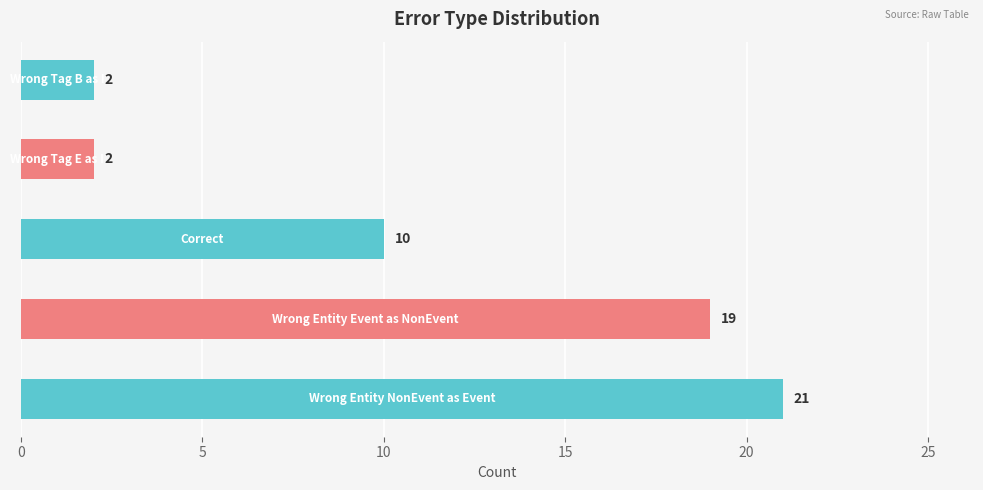

What is the maximum value shown in the chart?

21